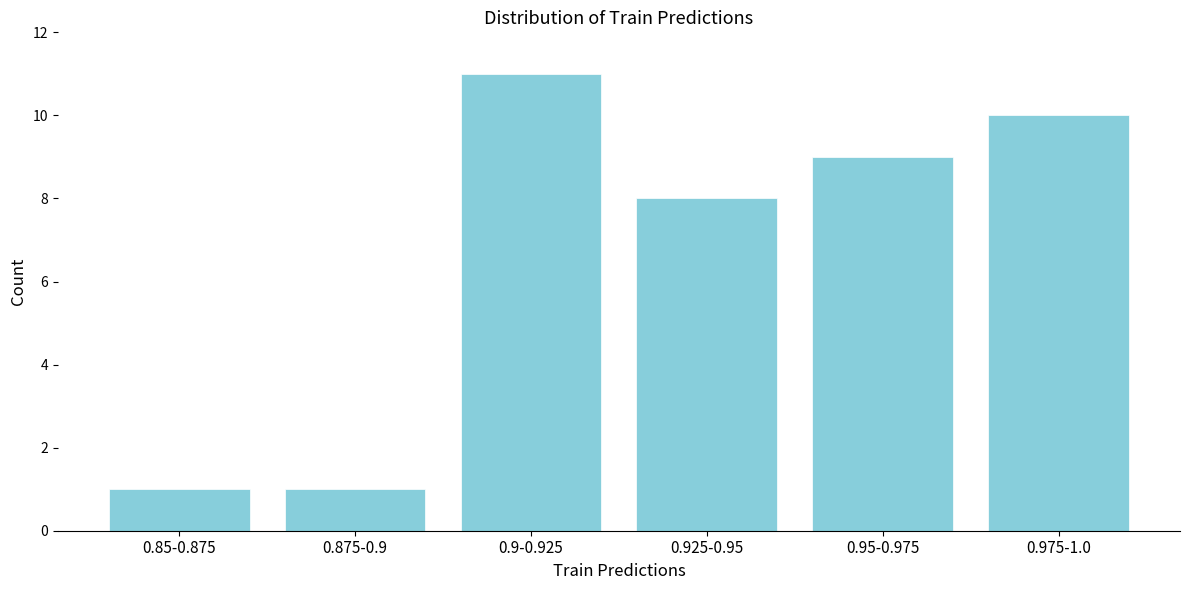

Reading right to left, list all the values displayed in this chart.

0.975-1.0=10	0.95-0.975=9	0.925-0.95=8	0.9-0.925=11	0.875-0.9=1	0.85-0.875=1